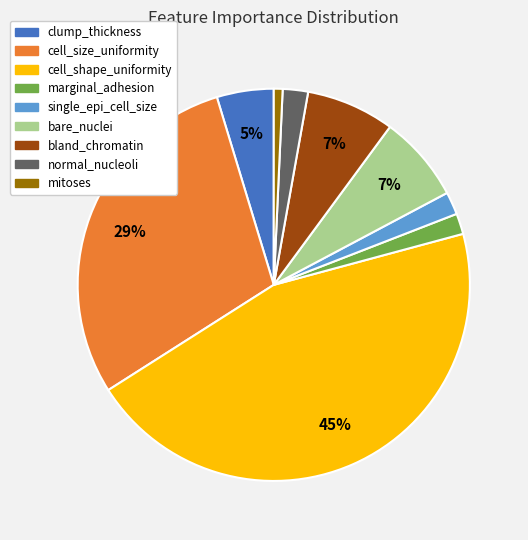

Do cell_size_uniformity and marginal_adhesion together represent more than half of the pie?

No